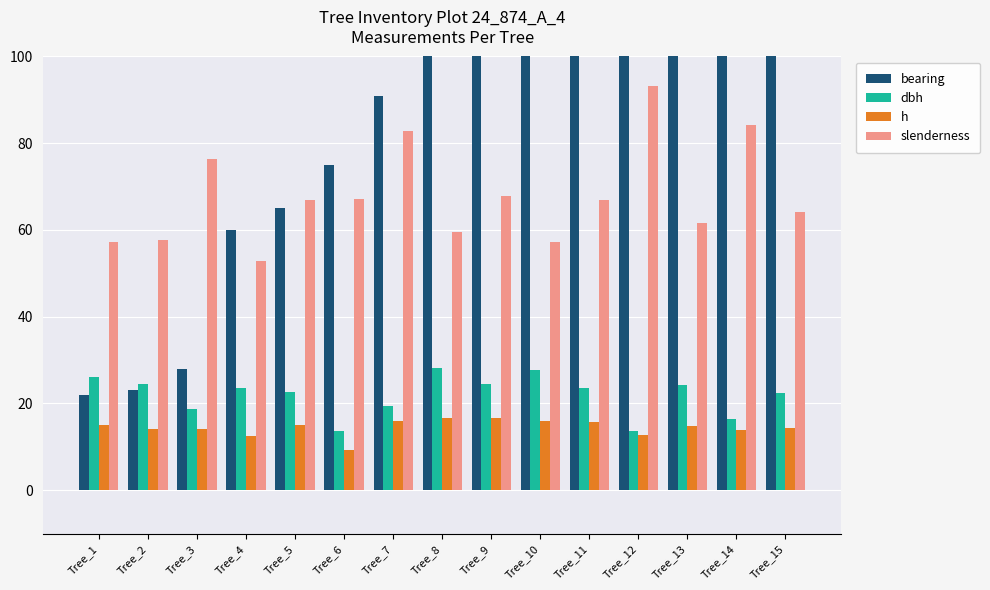

At which category is the sum across all series the highest?

Tree_14